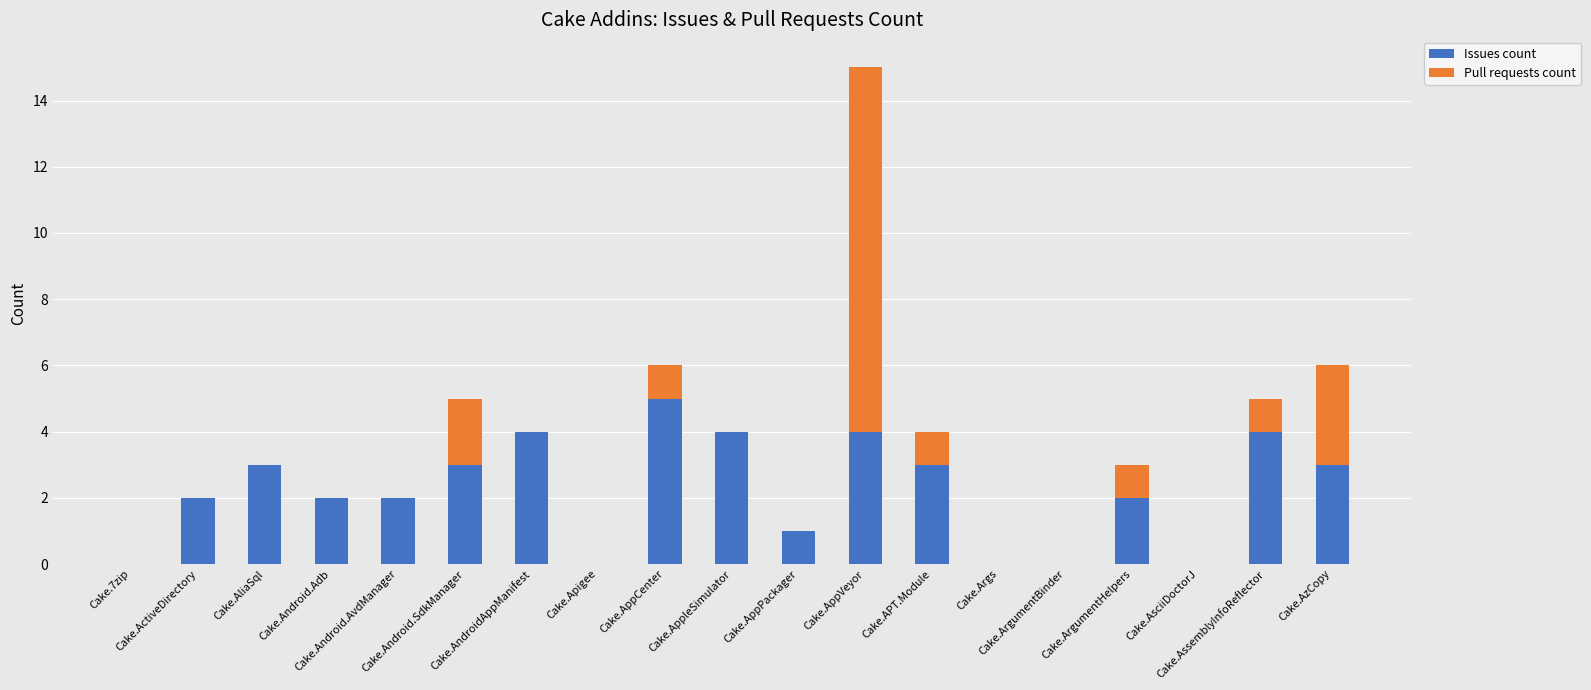

What is the total value across all series at Cake.AzCopy?

6